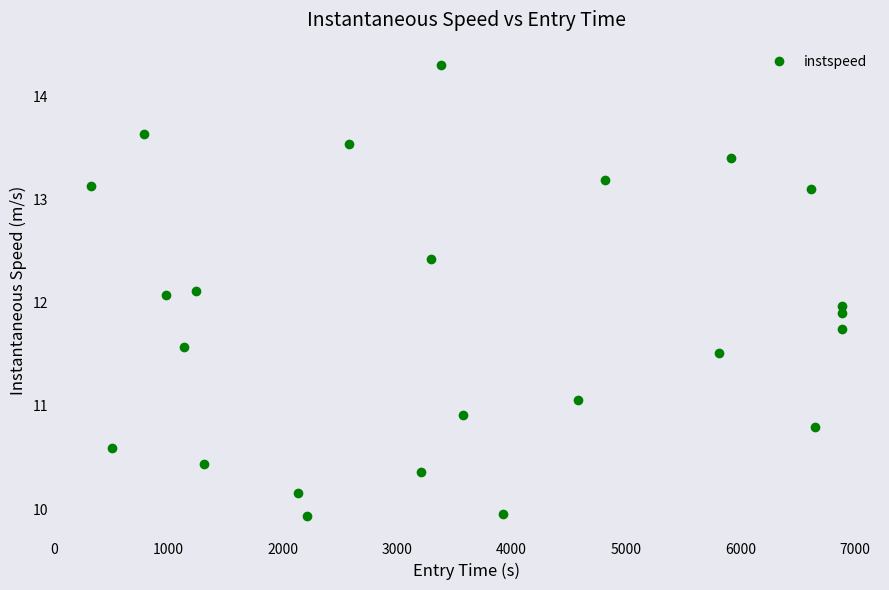

What is the difference between the maximum and minimum values?

4.4